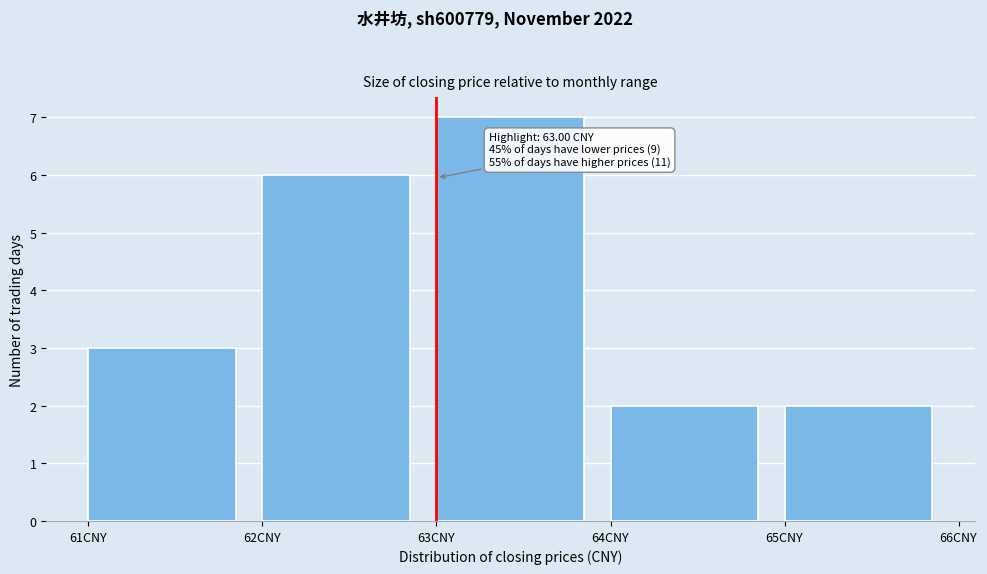

Over which range of the x-axis is the bar tallest?

63 to 64